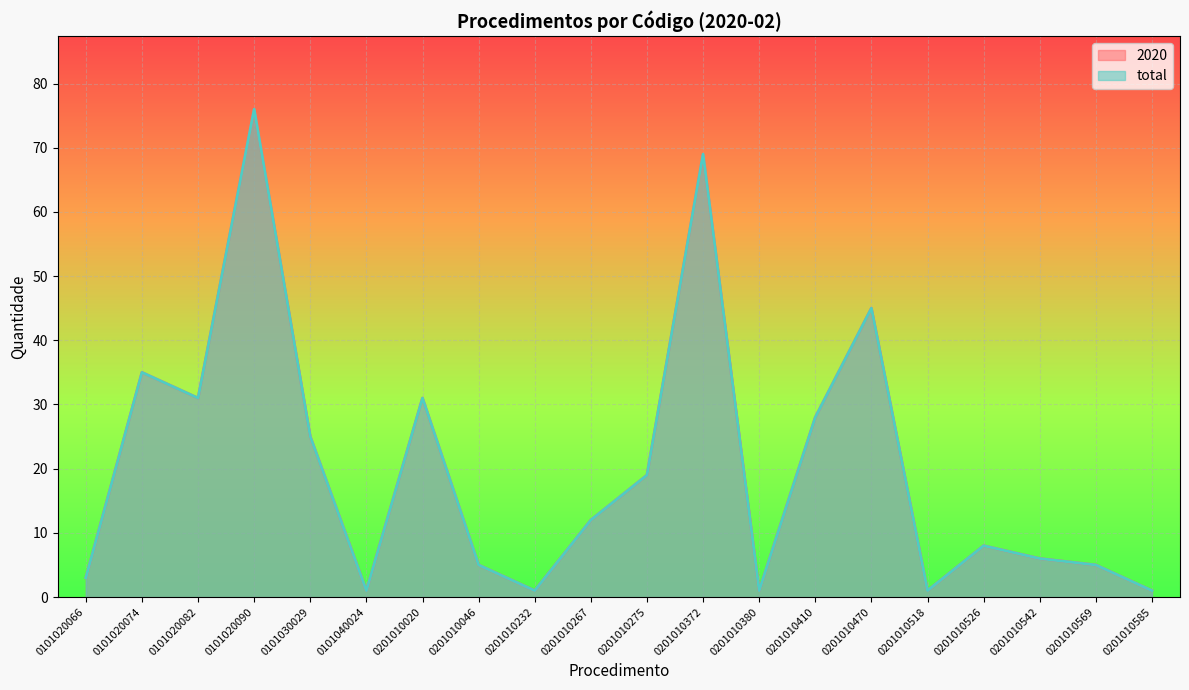

True or false: 2020 and total cross at least once.

False